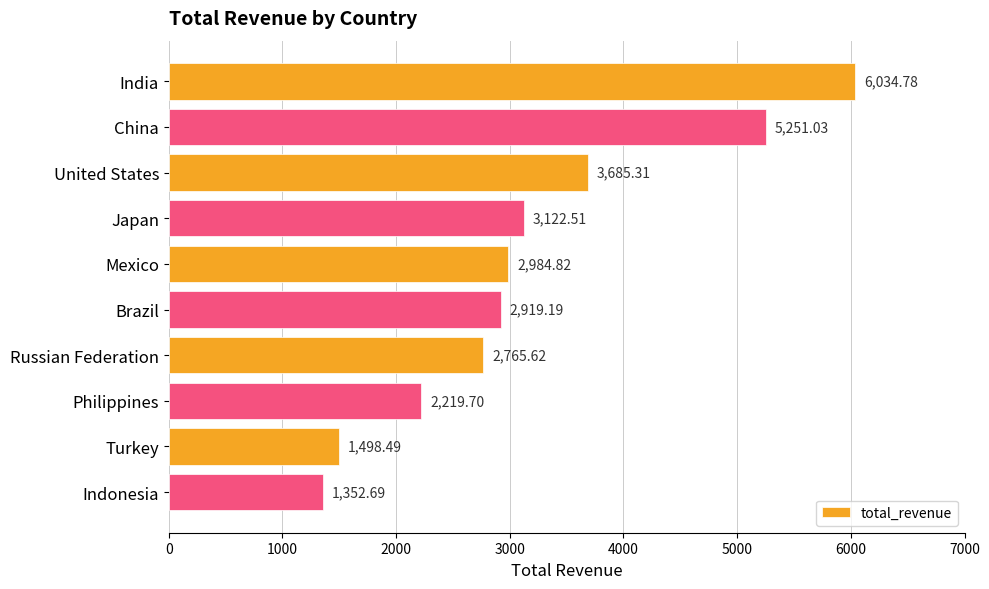

Approximately how many times larger is the value at Russian Federation compared to China?

0.5